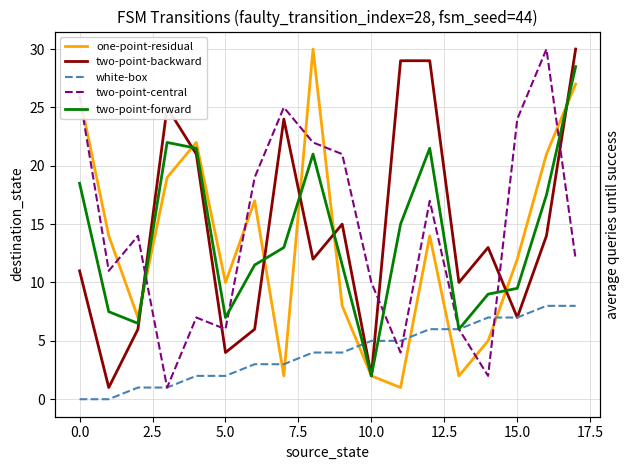

Does the chart display data point markers on the line(s)?

No